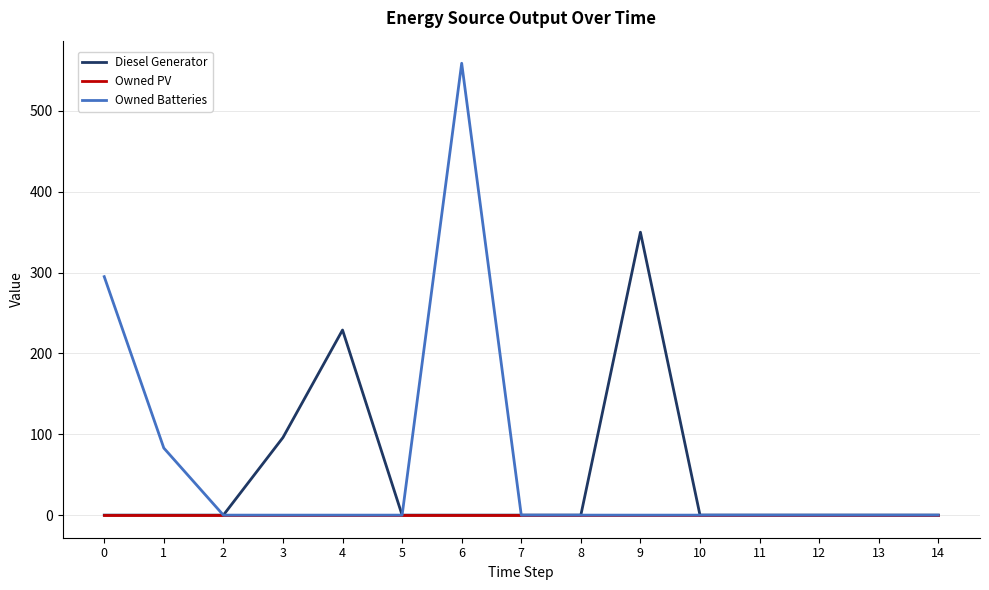

At which category is the sum across all series the highest?

6